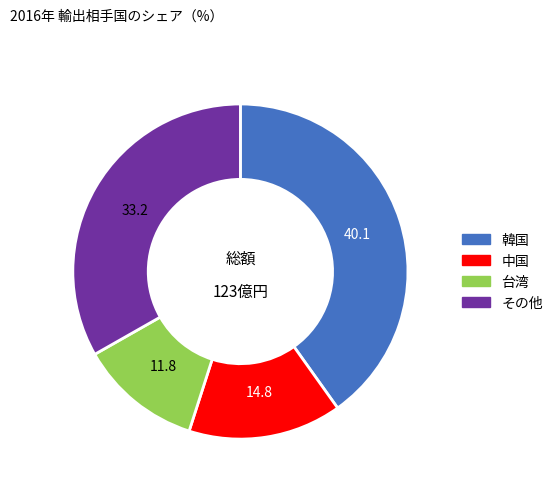

Which category has the biggest portion of the pie?

韓国